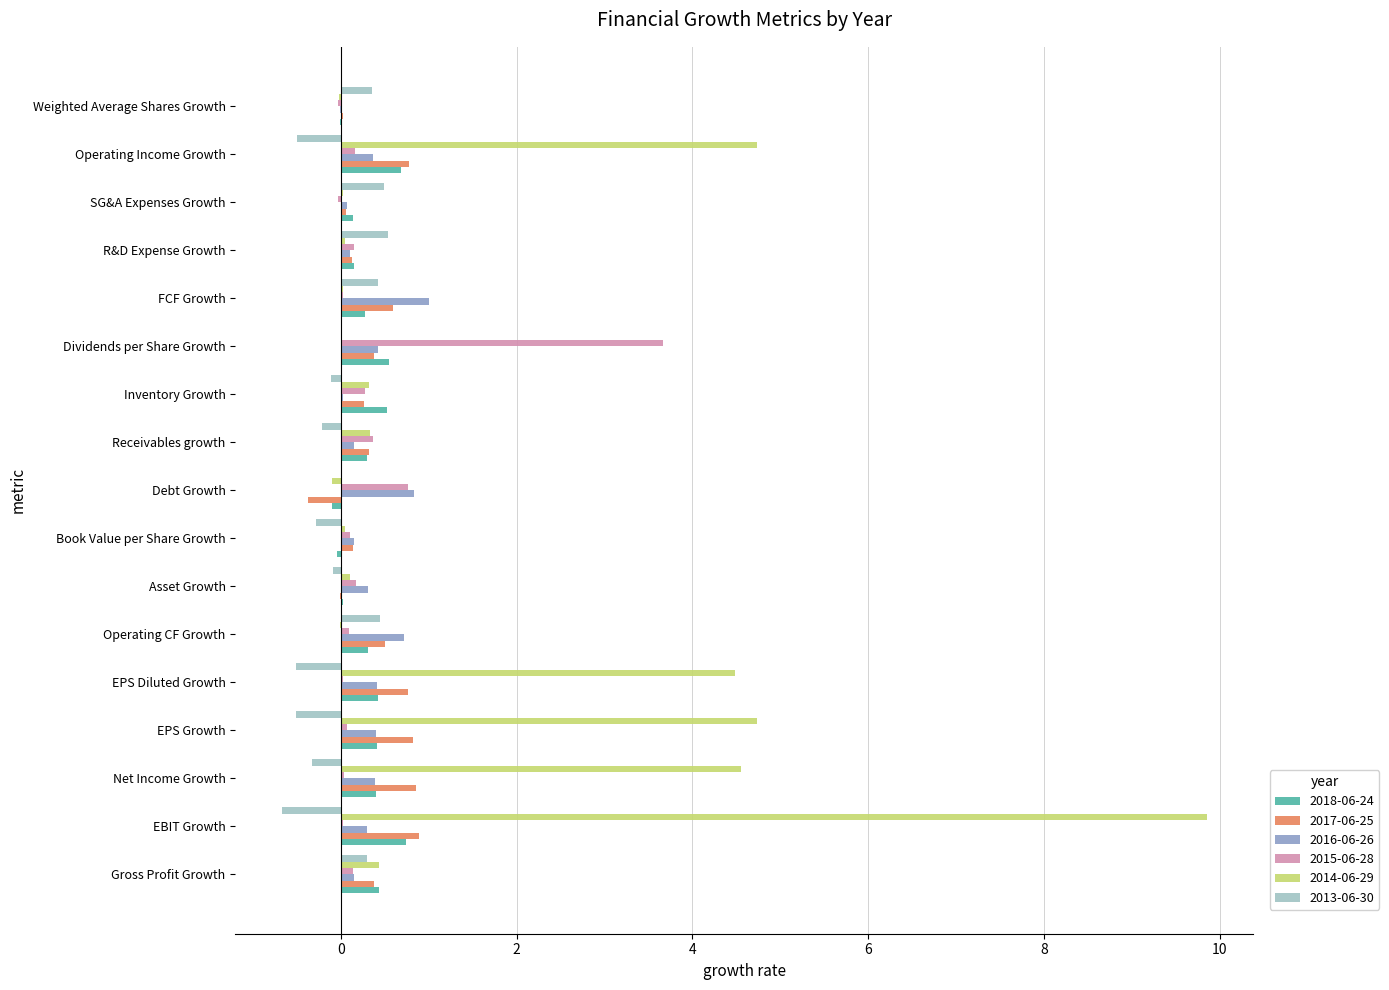

At which label does 2014-06-29 reach its peak?

EBIT Growth